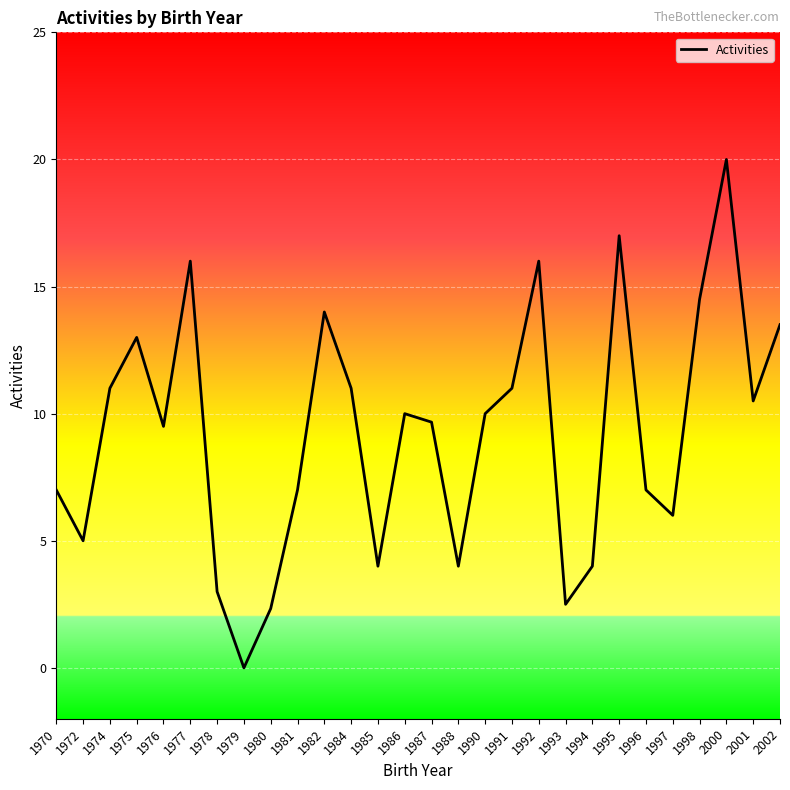

Between 1982 and 1998, which is larger?

1998